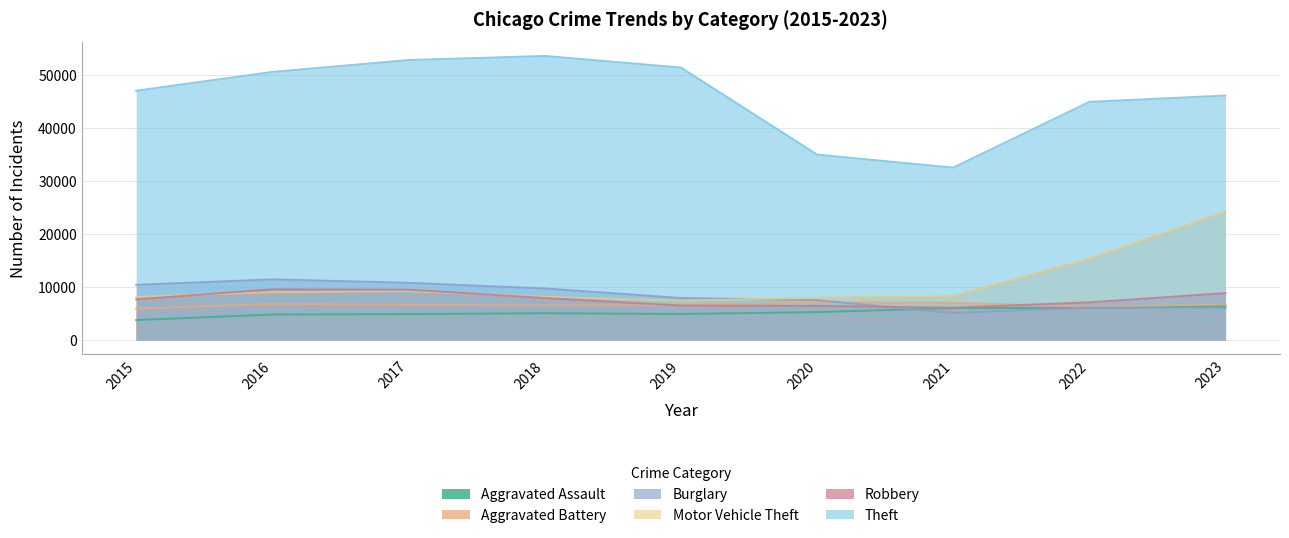

What is the sum of all Motor Vehicle Theft values?

97421